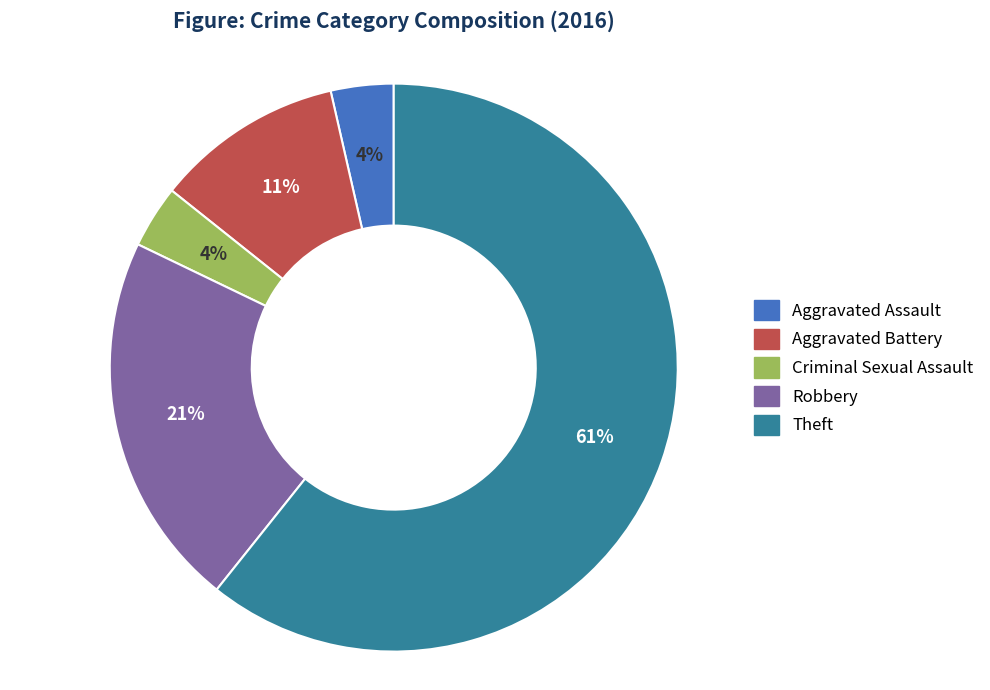

Which category accounts for the majority?

Theft